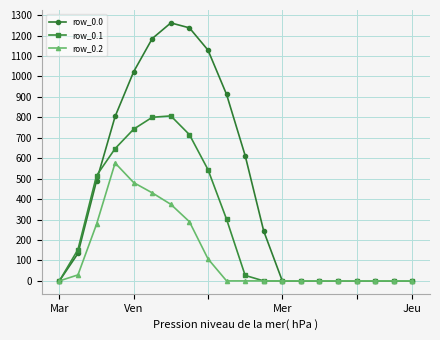

What is the value of the row_0.2 point at the 9th from the left?

107.8